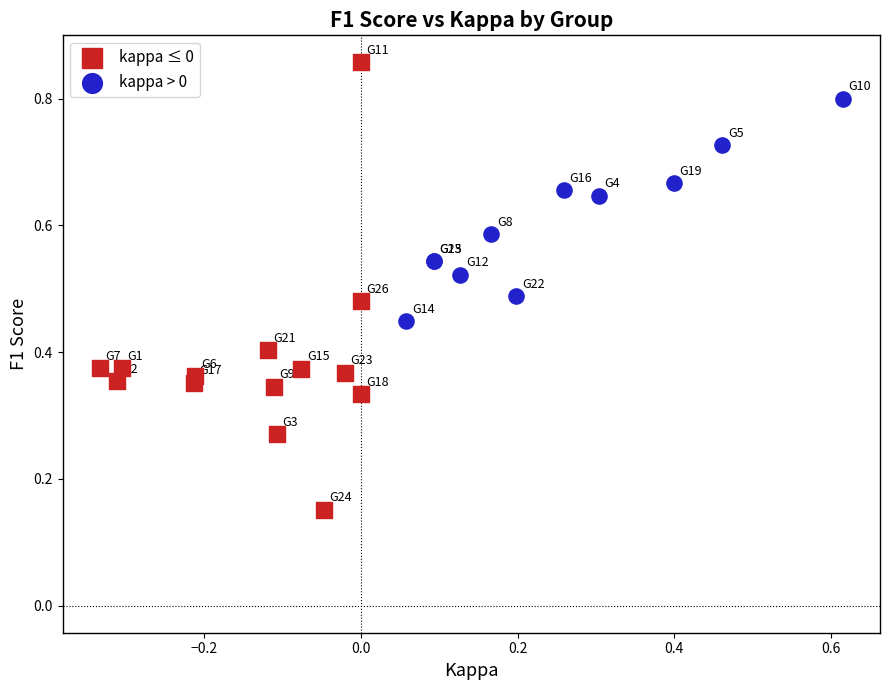

Which series reaches the maximum Y coordinate?

kappa ≤ 0